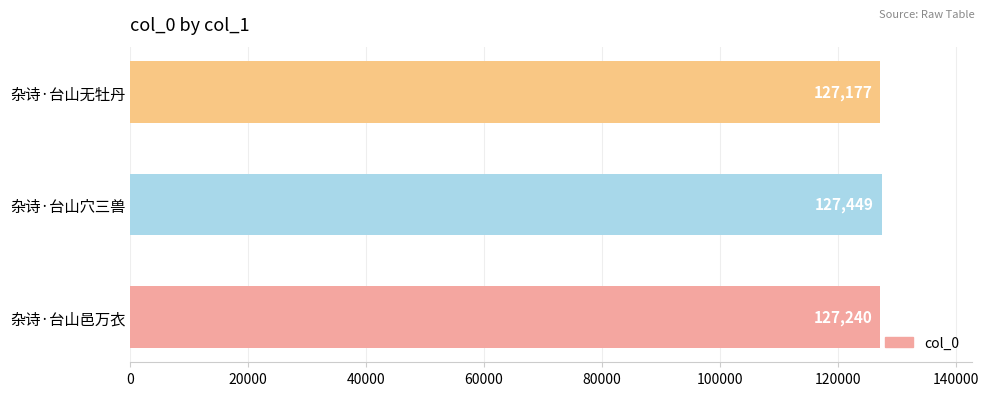

Which label corresponds to the largest value in the chart?

杂诗·台山穴三兽